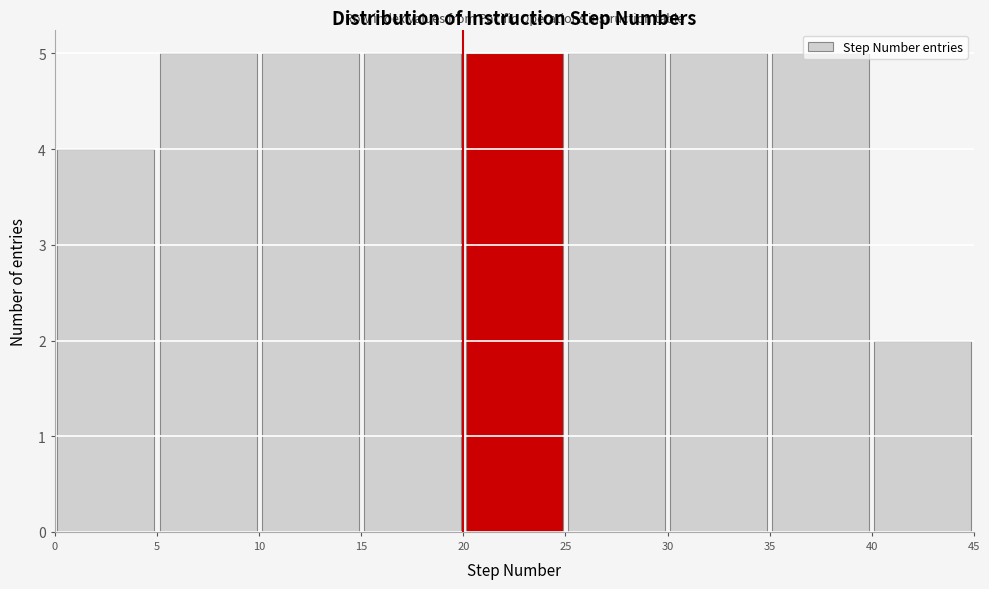

Reading left to right, list every bar in this chart as the range it spans on the x-axis followed by its height. The values are not printed on the chart, so give them approximately, as read against the axis.

0 to 5: 4
5 to 10: 5
10 to 15: 5
15 to 20: 5
20 to 25: 5
25 to 30: 5
30 to 35: 5
35 to 40: 5
40 to 45: 2